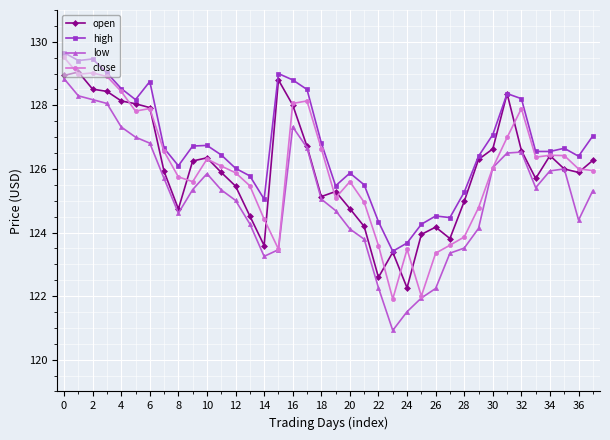

What is the highest value of the close series?

129.5